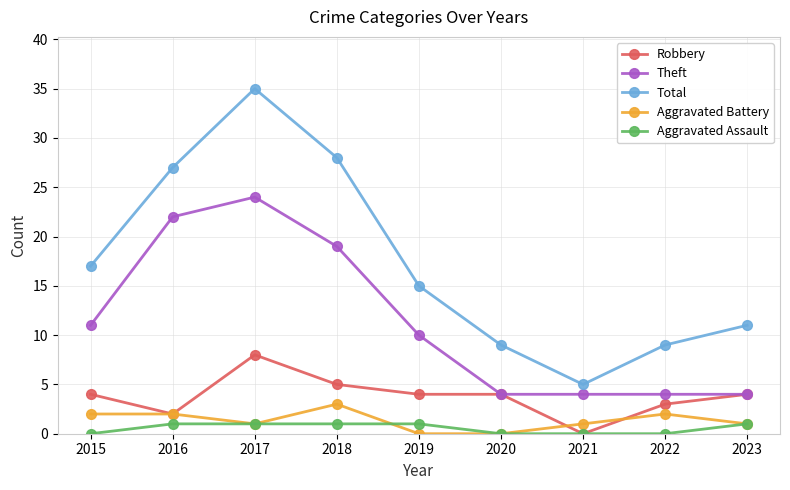

How many series are shown in this chart?

5